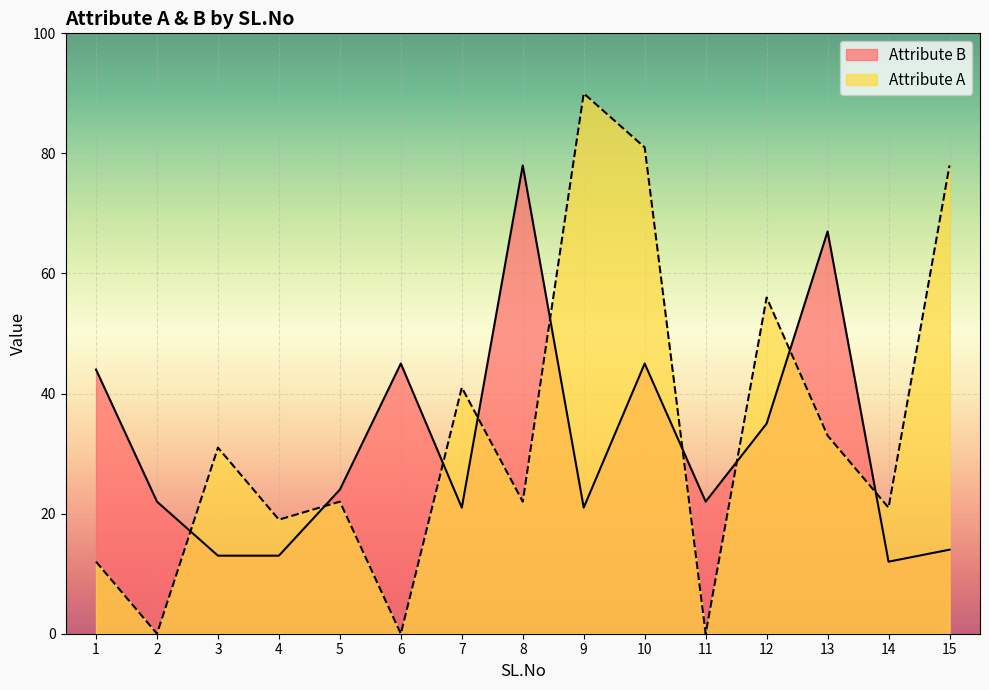

Where is the first local maximum for Attribute B?

6